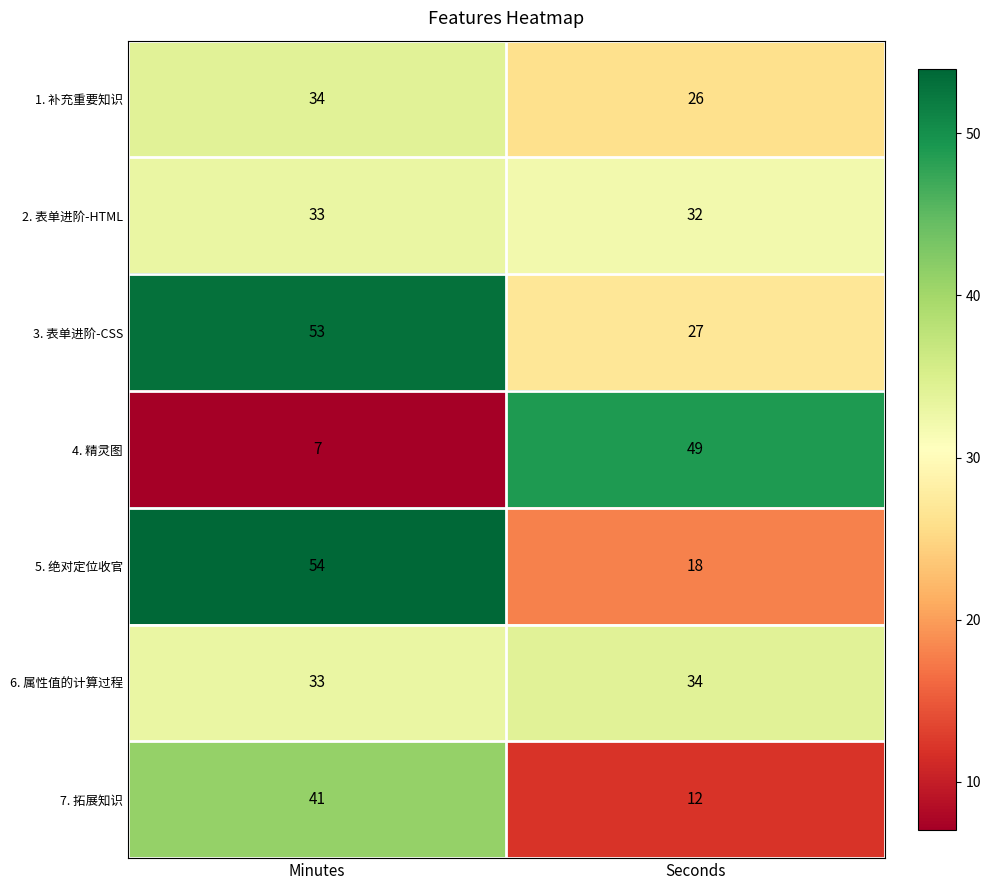

Where is 6. 属性值的计算过程 nearest to the value 33?

Minutes